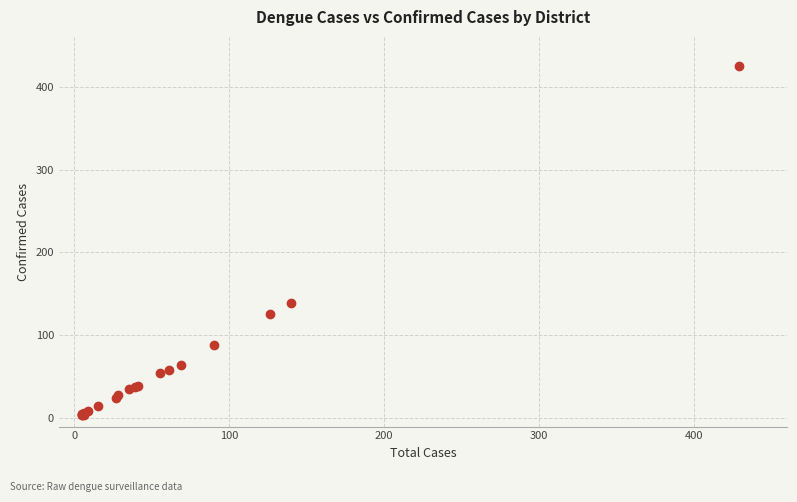

What Y value in the scatter plot is closest to 214?

139